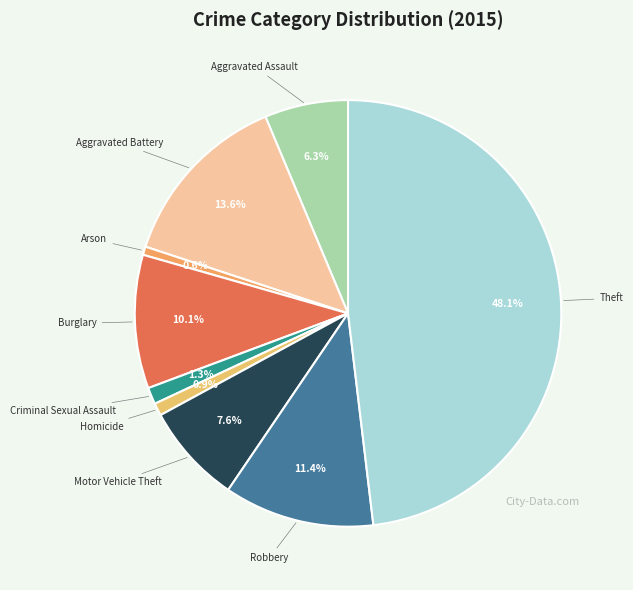

How many segments does this pie chart have?

9